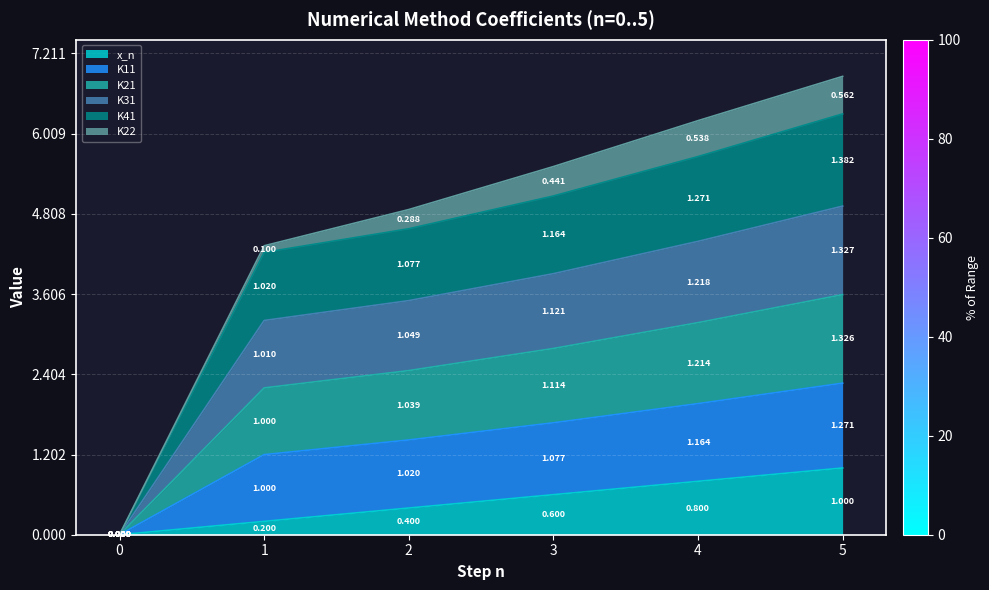

What is the average value of the K31 series?

4.6